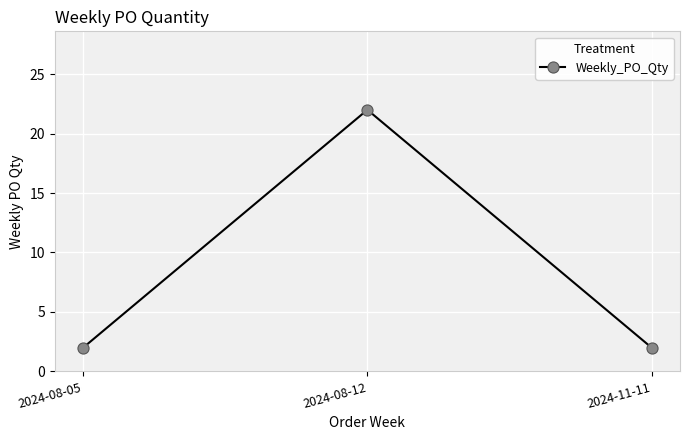

Is it true that the value at 2024-08-12 is 29?

False